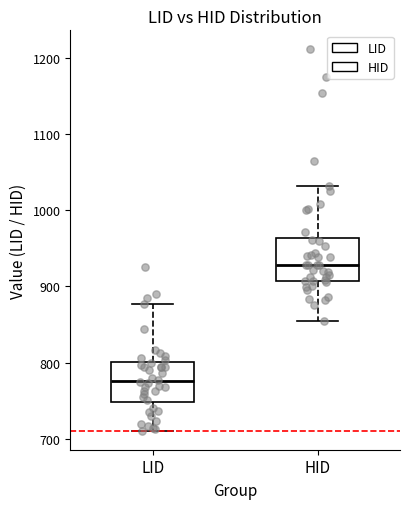

Reading left to right, read every box against the y-axis: the position of its median line, the range the box covers, and the ends of its whiskers. The values are not printed on the chart, so give them approximately, as read against the axis.

LID: median 780, box 750 to 800, whiskers 710 to 880
HID: median 930, box 910 to 960, whiskers 850 to 1030